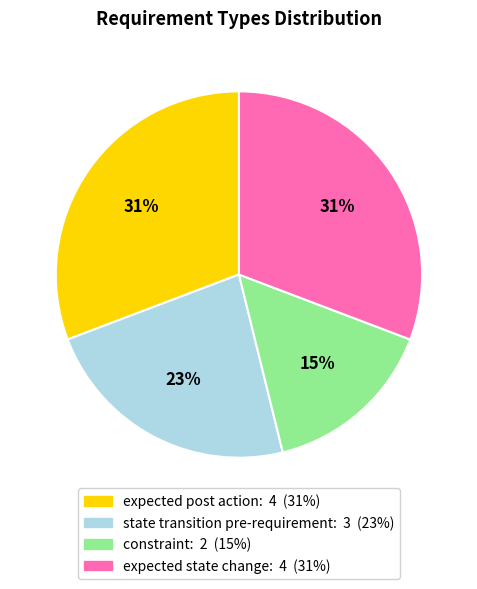

Between state transition pre-requirement and expected state change, which is larger?

expected state change